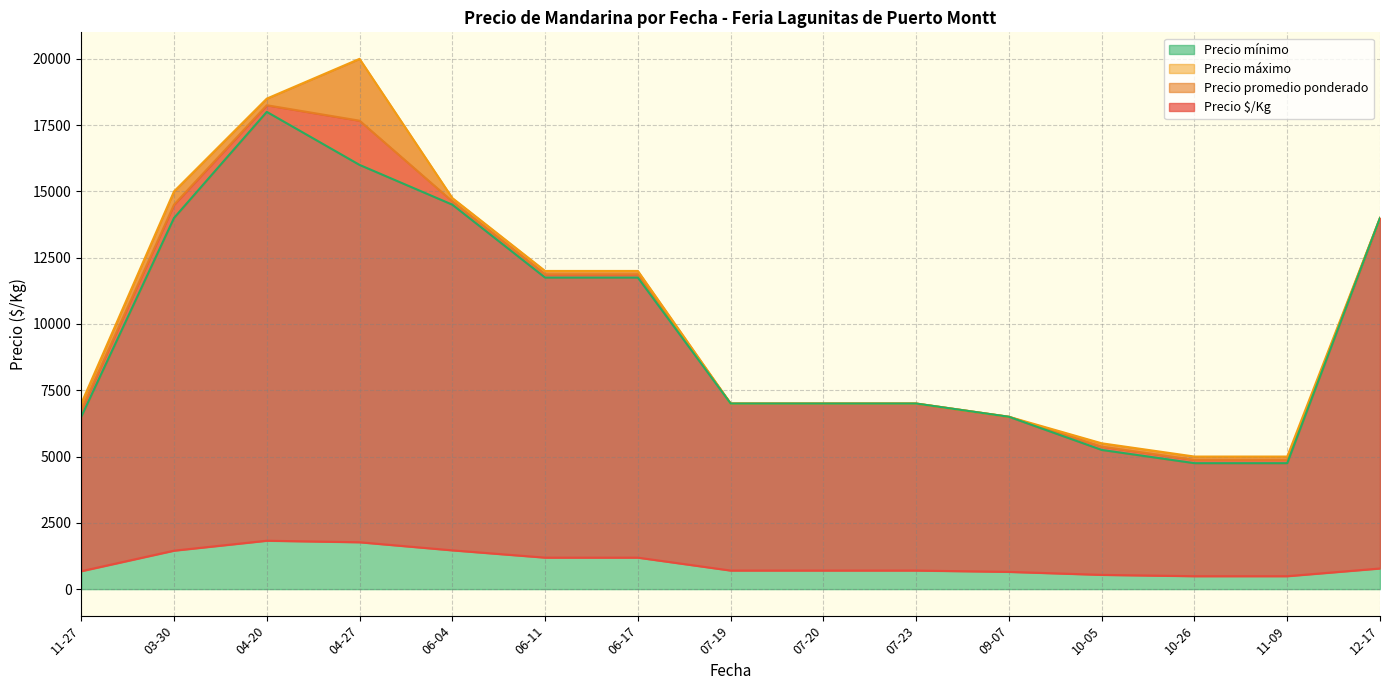

True or false: Precio máximo and Precio promedio ponderado cross at least once.

False